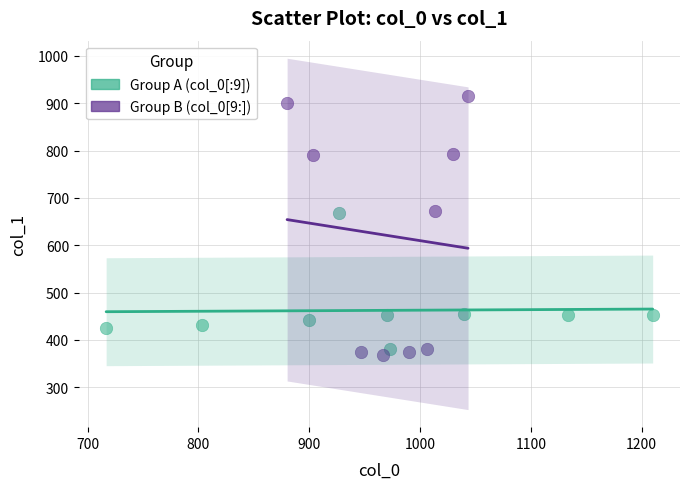

Which series has the widest spread of Y values?

Group B (col_0[9:])